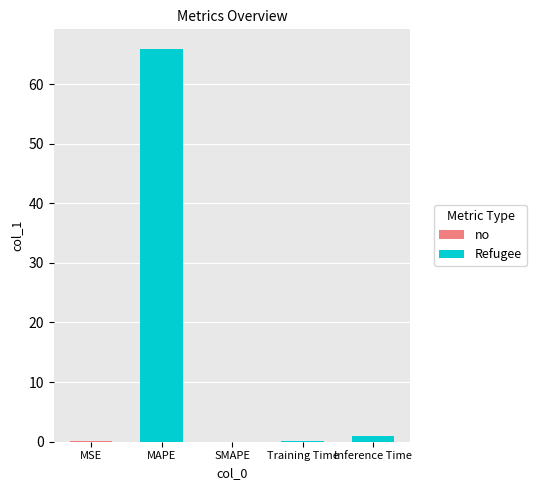

What is the greatest value displayed?

65.9